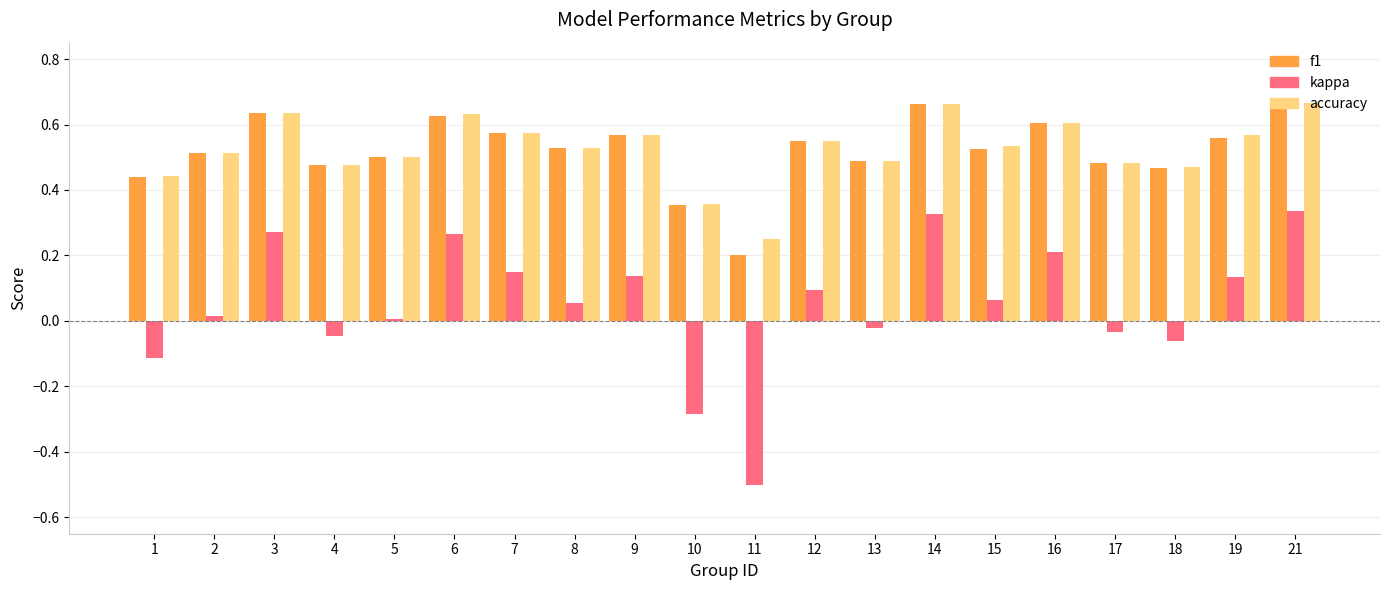

What is the lowest value of the kappa series?

-0.5